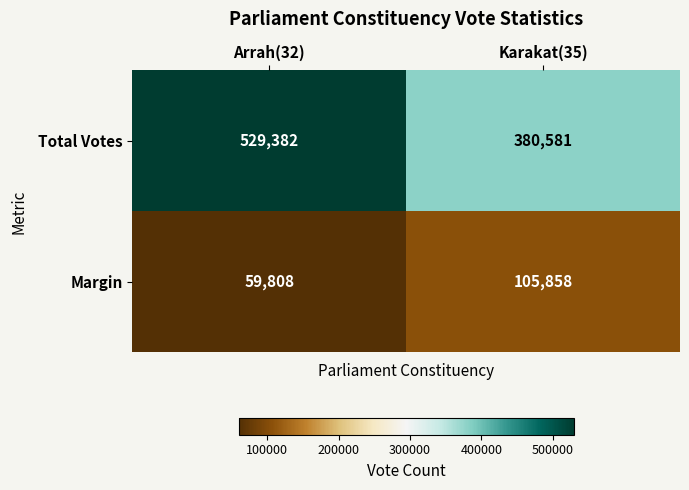

What is the total value across all series at Karakat(35)?

486439